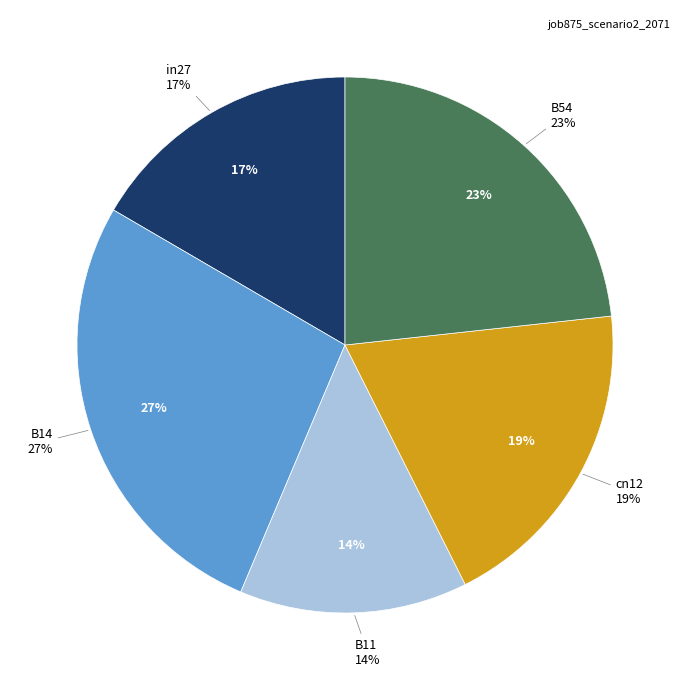

To the nearest percent, what is the combined percentage of B14 and B54?

50%